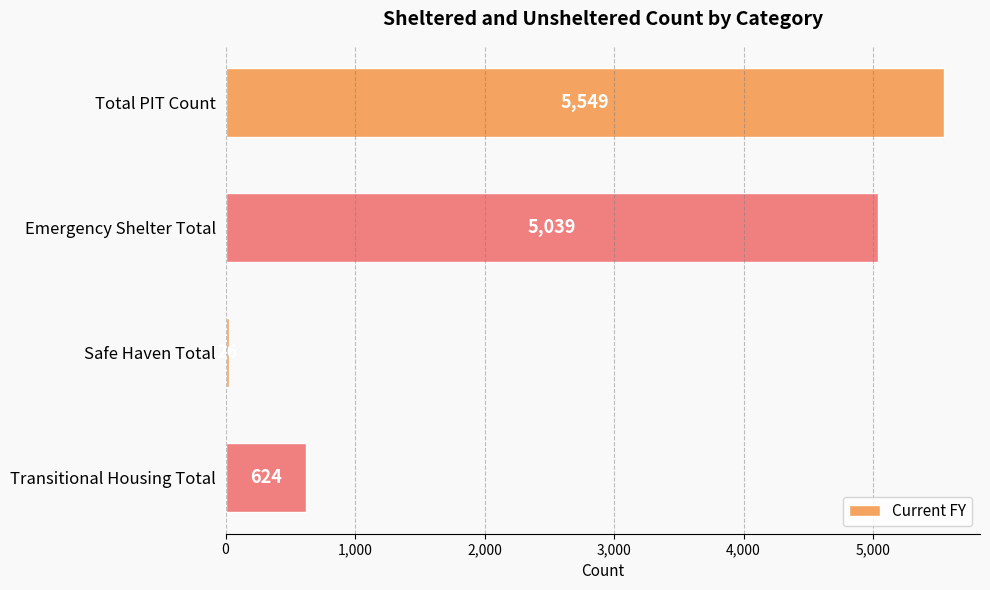

How many bars are there in total?

4